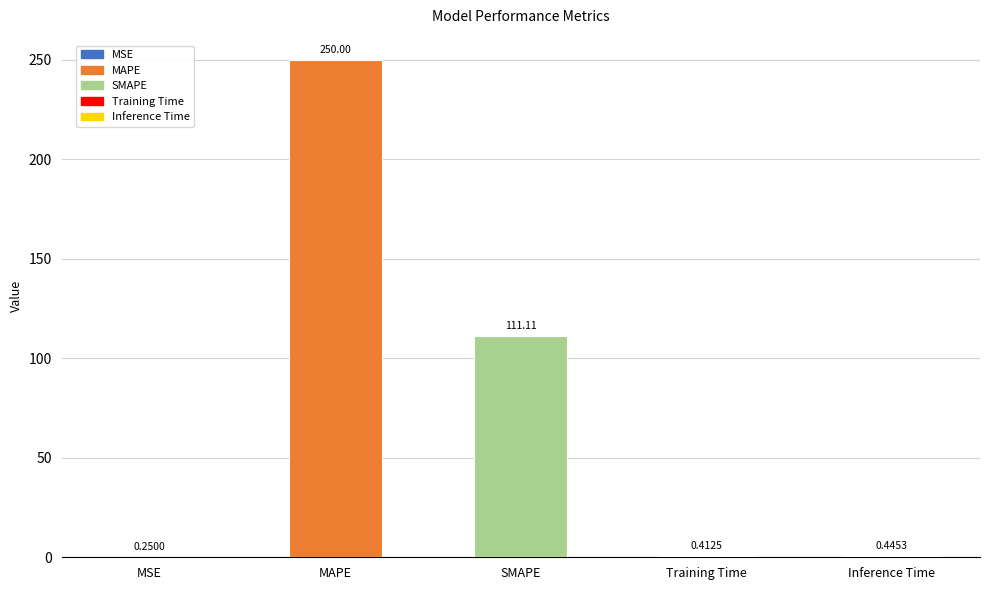

What is the sum of all values?

362.2